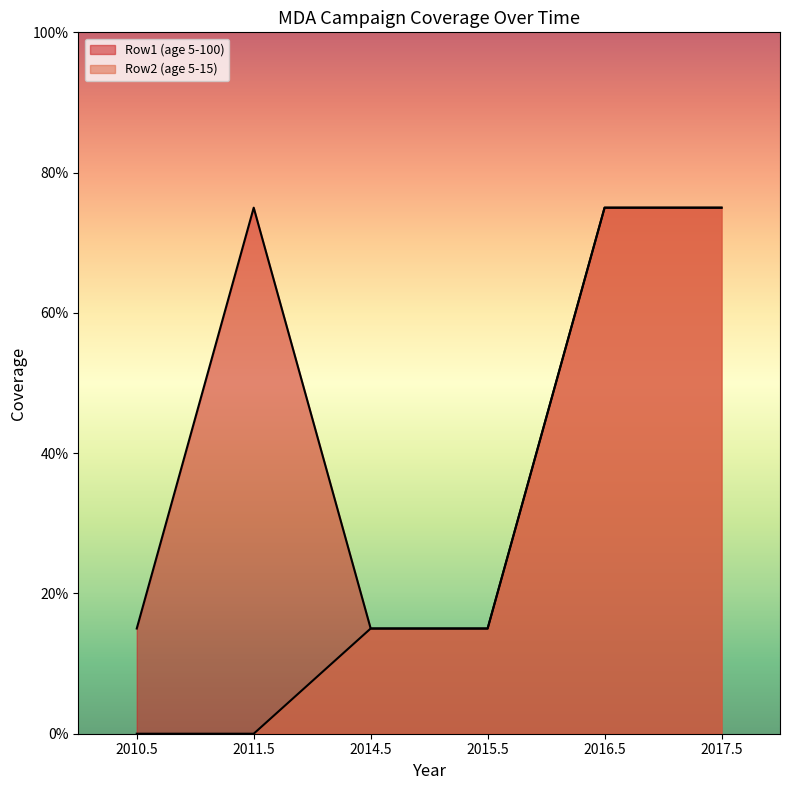

Is it true that Row1 (age 5-100) equals 0.5 at 2017.5?

False